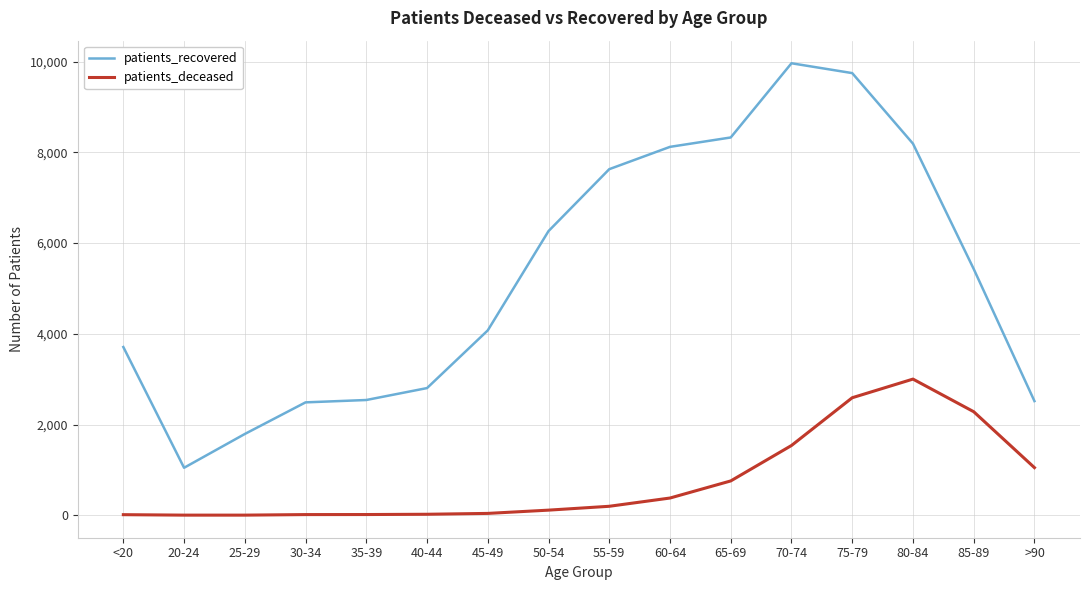

What is the maximum value shown in the chart?

9965